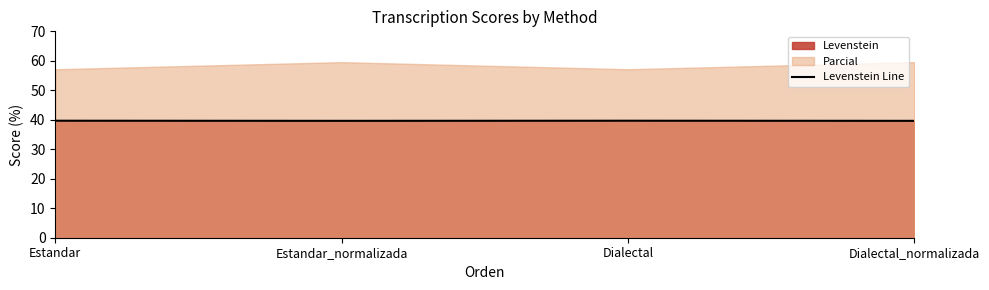

What is the value of the 4th point from the left?

39.6